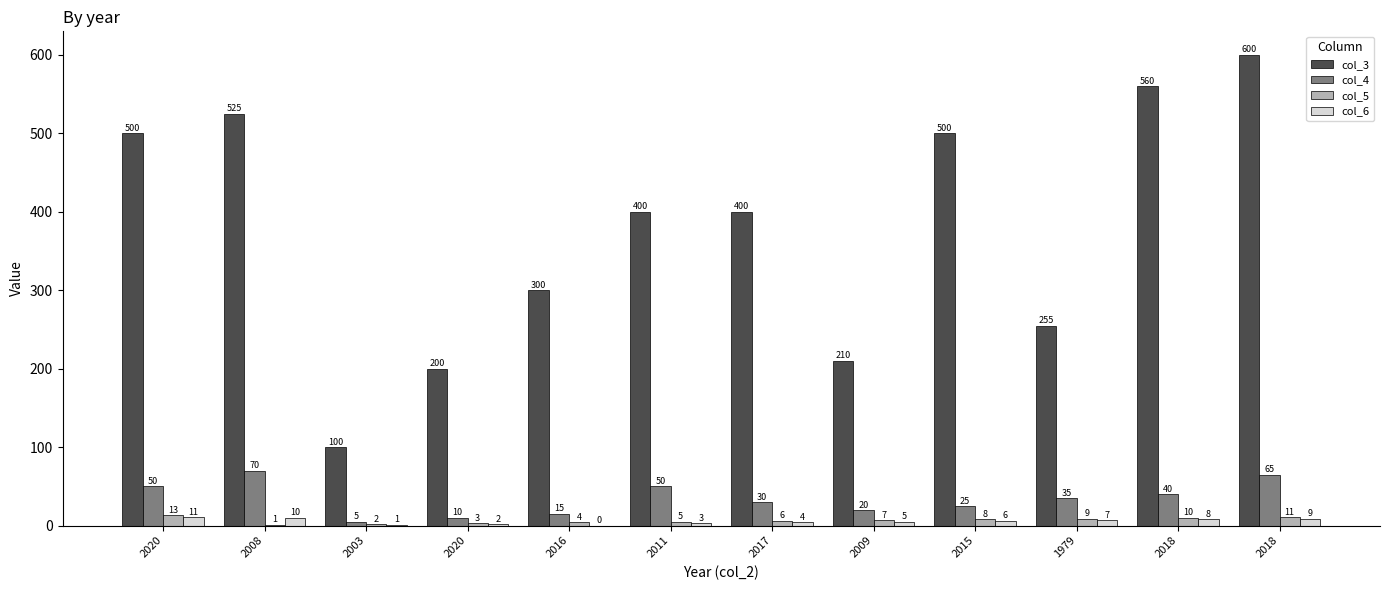

How many positive values does the col_6 series have?

11